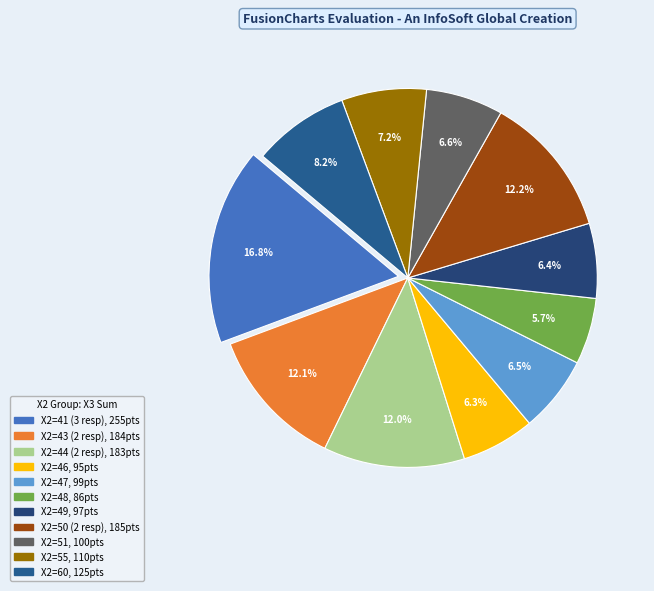

To the nearest percent, what is the difference between the largest and smallest slice percentages?

11%